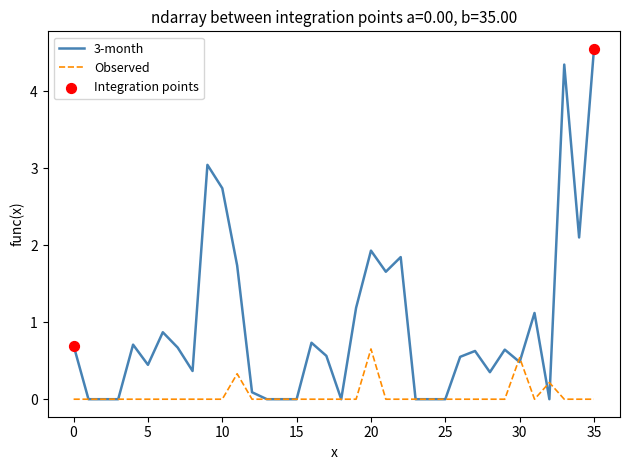

Rank the series by their average value, from highest to lowest.

3-month, Observed